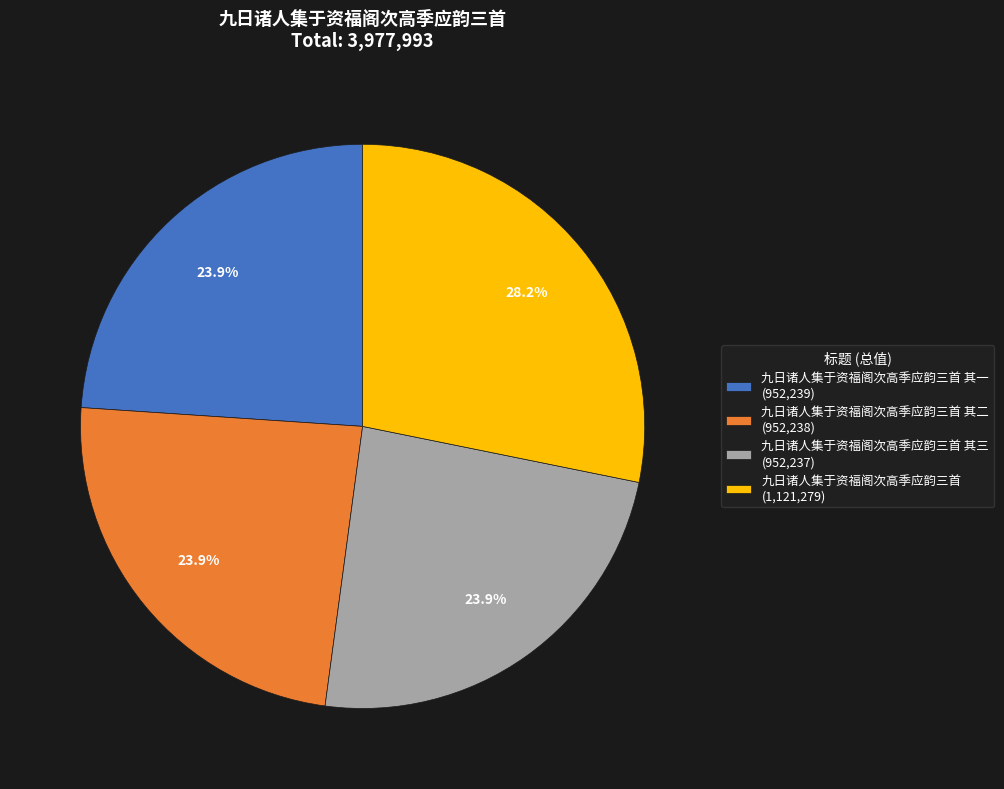

How much of the chart is everything except 九日诸人集于资福阁次高季应韵三首 其二 (952,238)?

76.1%